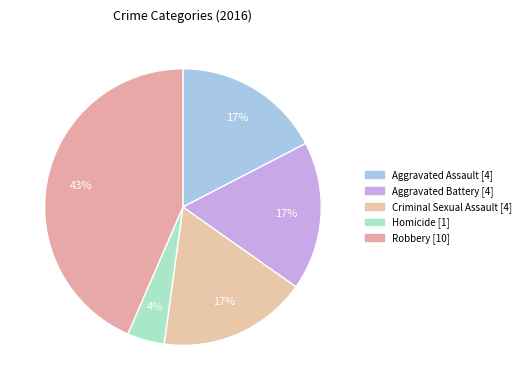

True or false: Homicide accounts for 4% of the total.

True